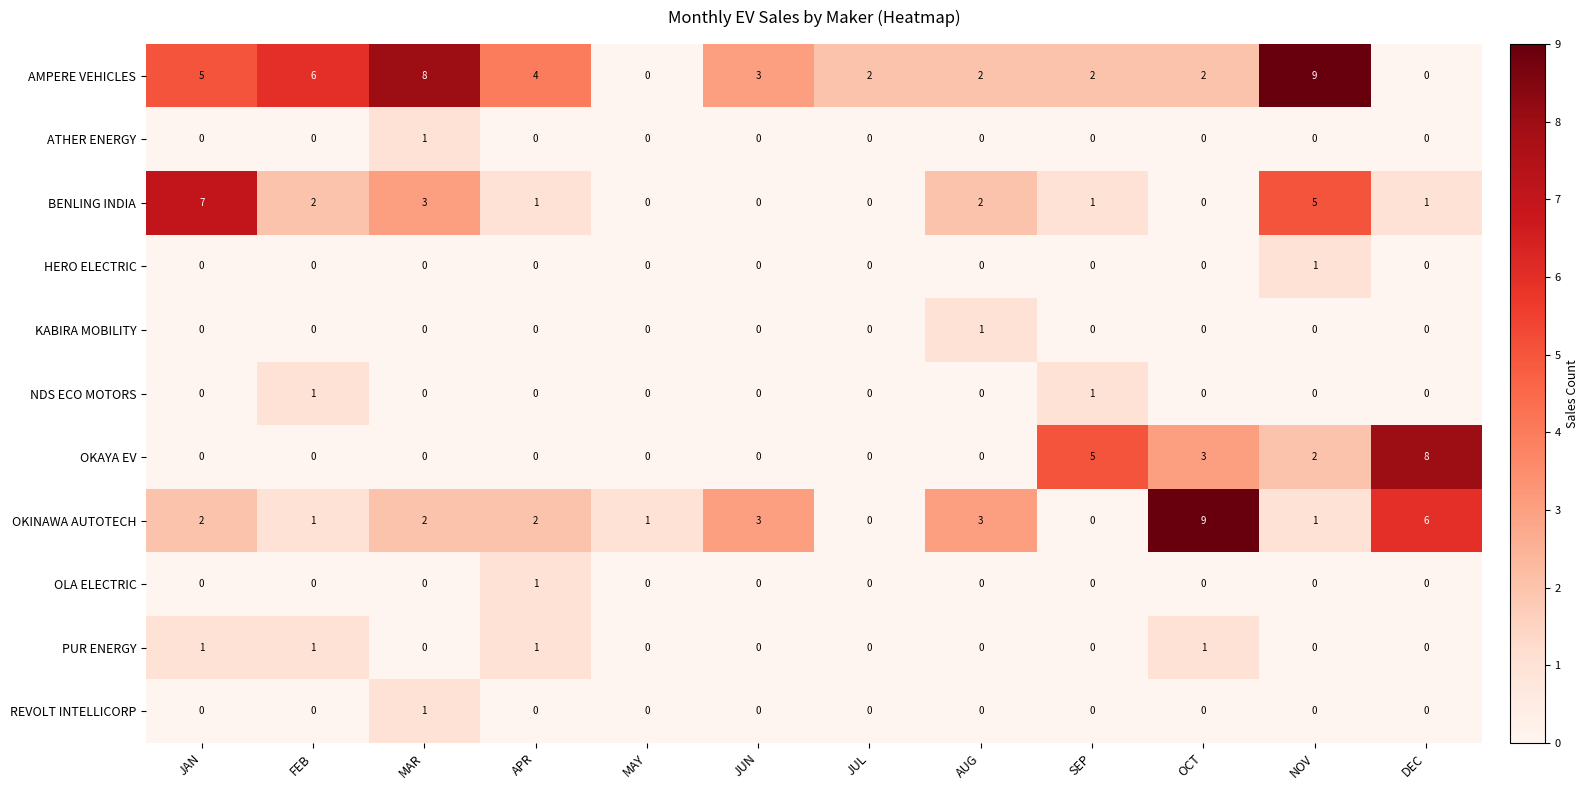

Between AUG and NOV, which series saw the biggest shift?

AMPERE VEHICLES